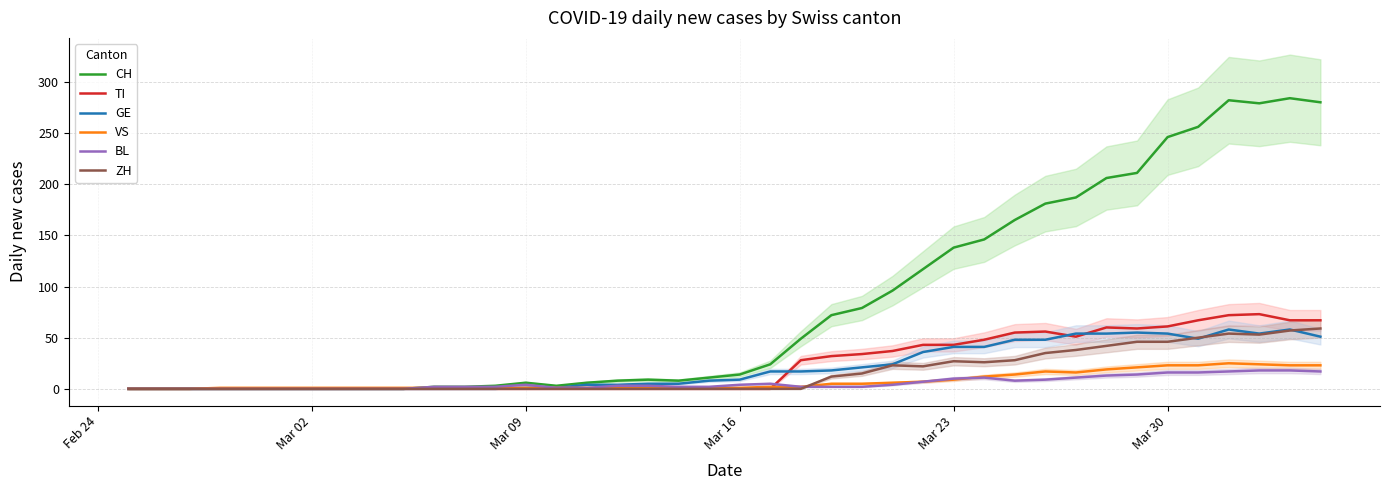

What is the maximum value for GE?

58